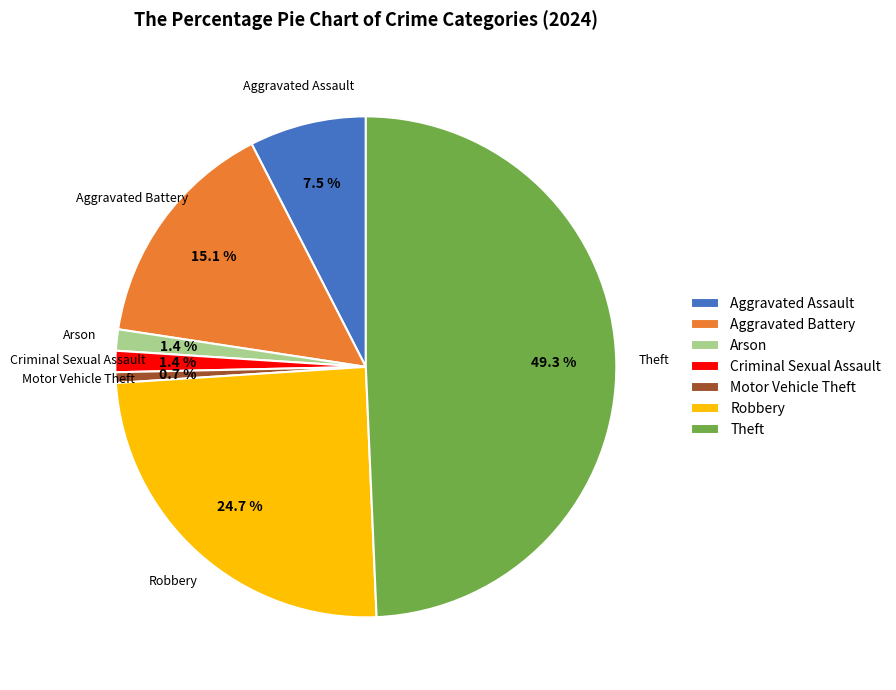

What percentage is NOT represented by Aggravated Assault?

92.5%